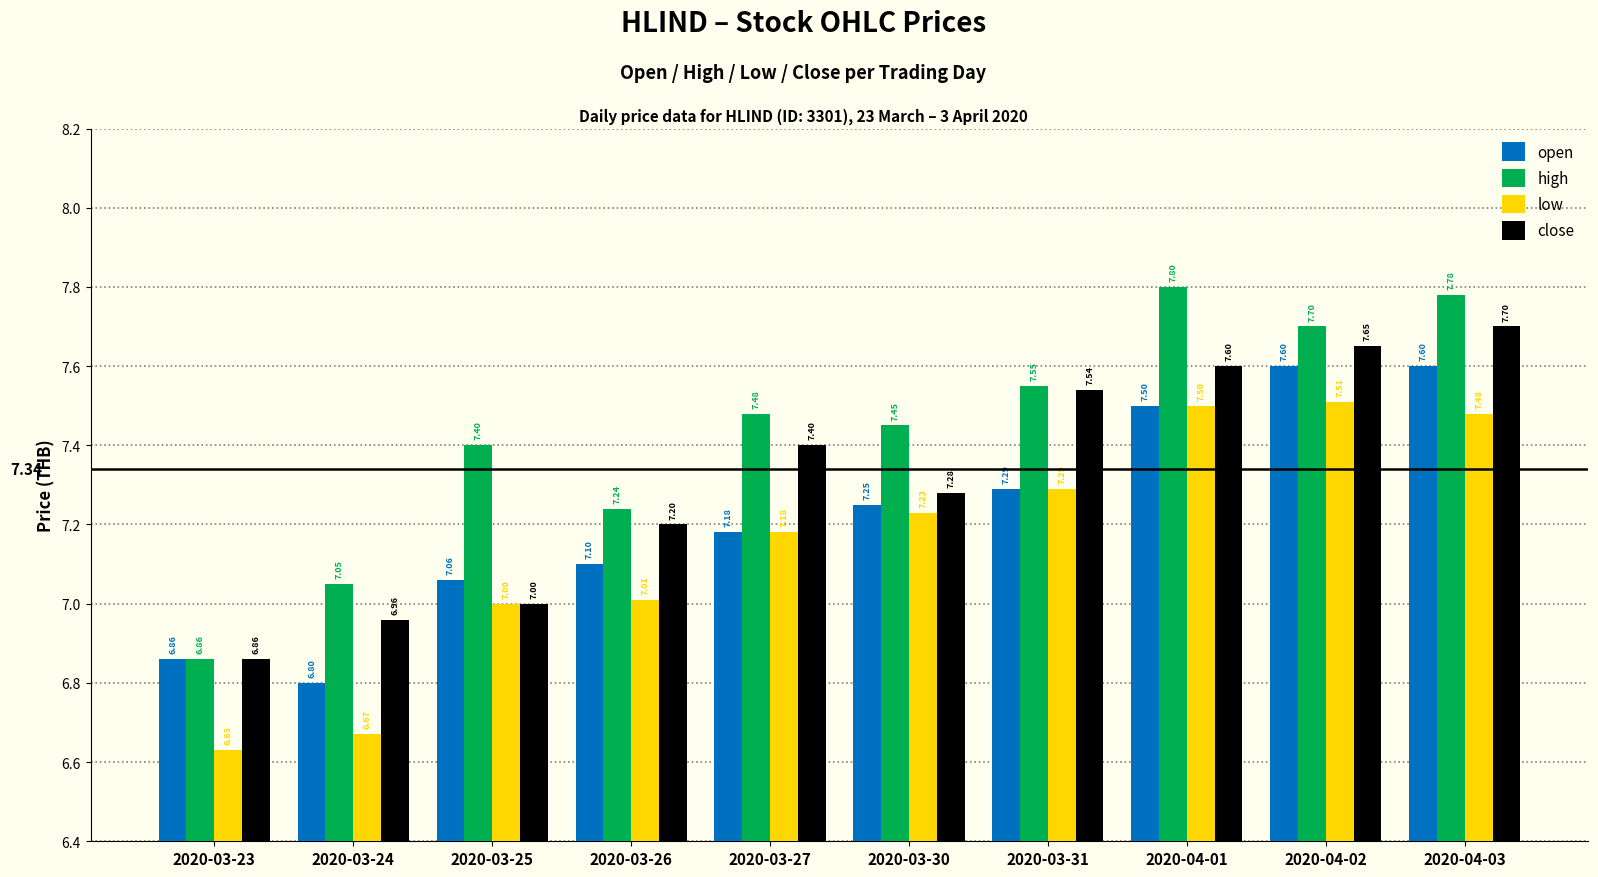

What is the label of the 7th bar from the left?

2020-03-31